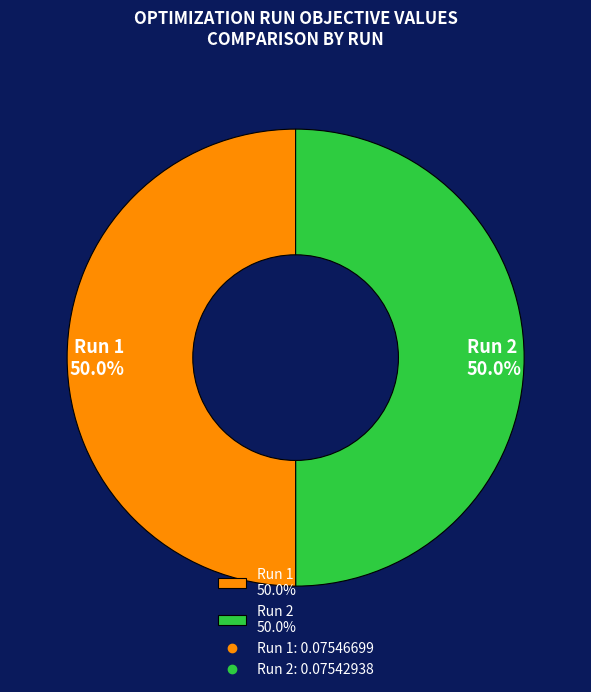

What percentage is NOT represented by Run 1 50.0%?

50.0%